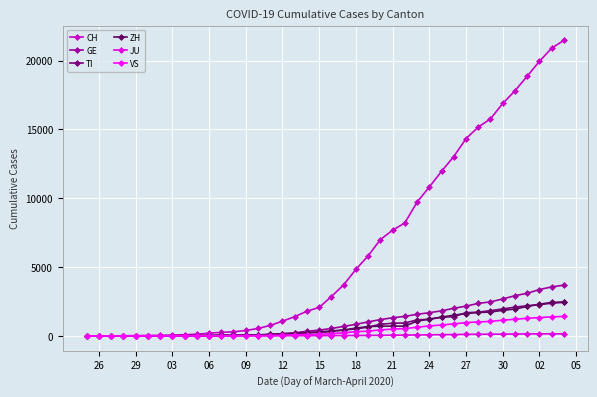

Which series ends up on top after the final intersection of GE and TI?

GE